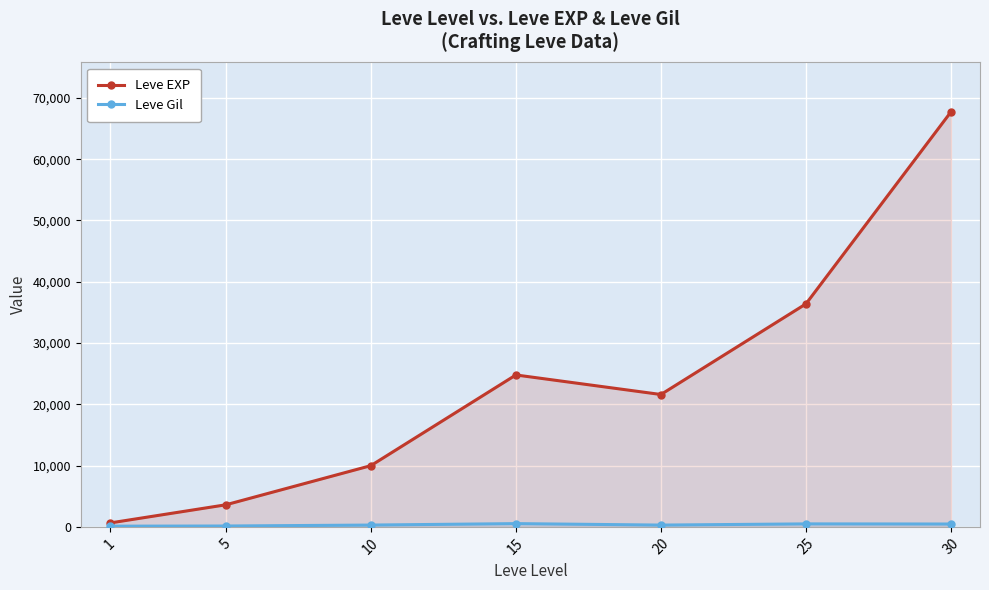

Reading right to left, extract all data points from this chart.

Leve EXP: 30=67730	25=36390	20=21600	15=24790	10=9990	5=3600	1=630
Leve Gil: 30=463	25=485	20=290	15=529	10=293	5=139	1=113